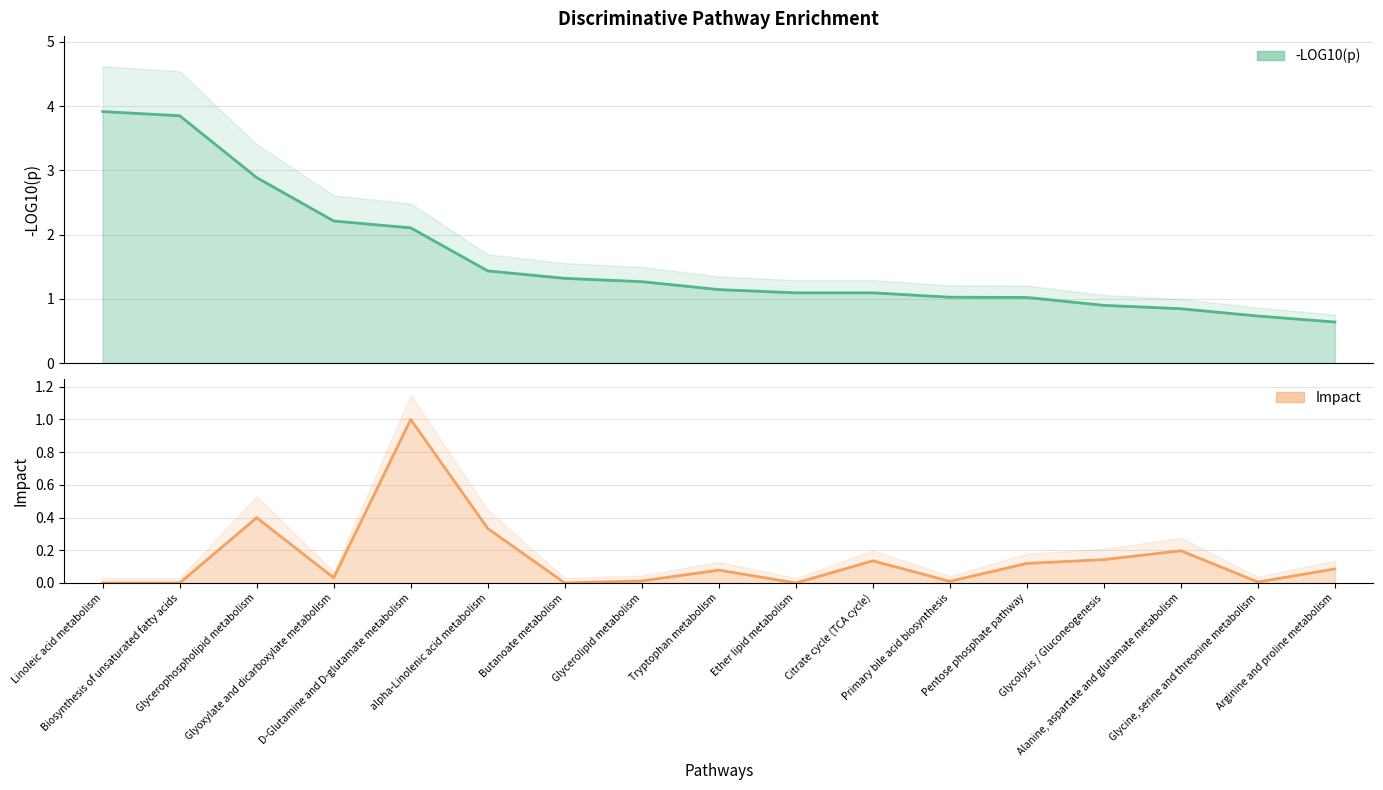

True or false: -LOG10(p) has a value of 1.8 at Tryptophan metabolism.

False